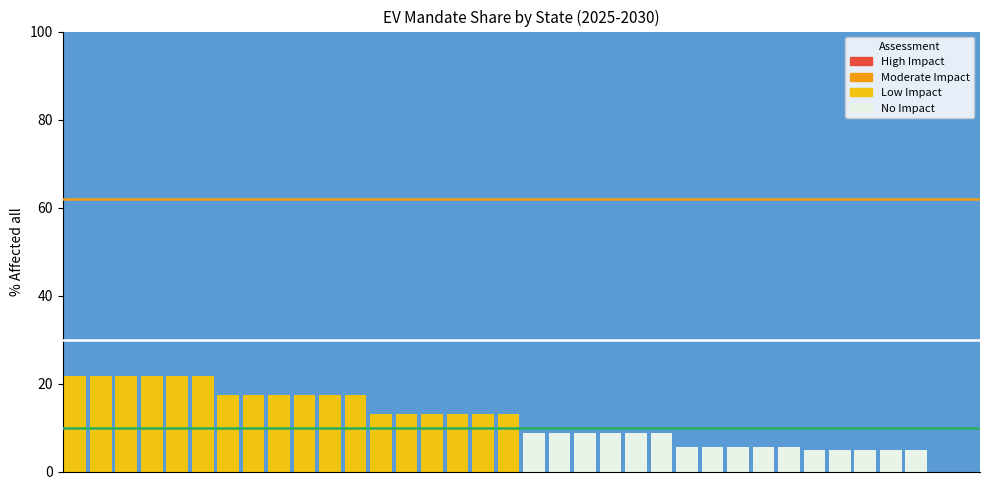

What is the sum of all values?

417.3